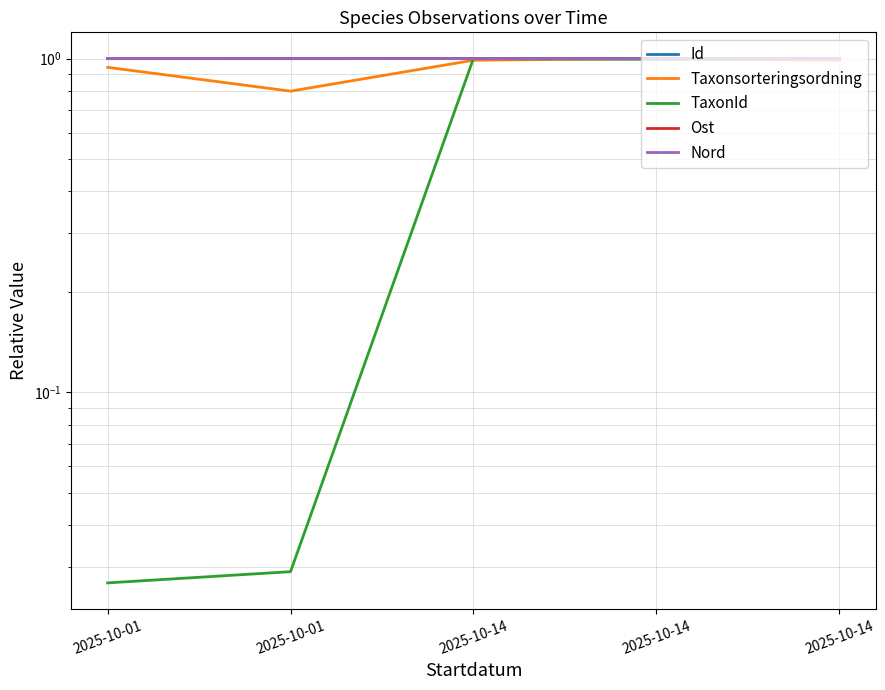

At how many categories does at least one series exceed 0?

5